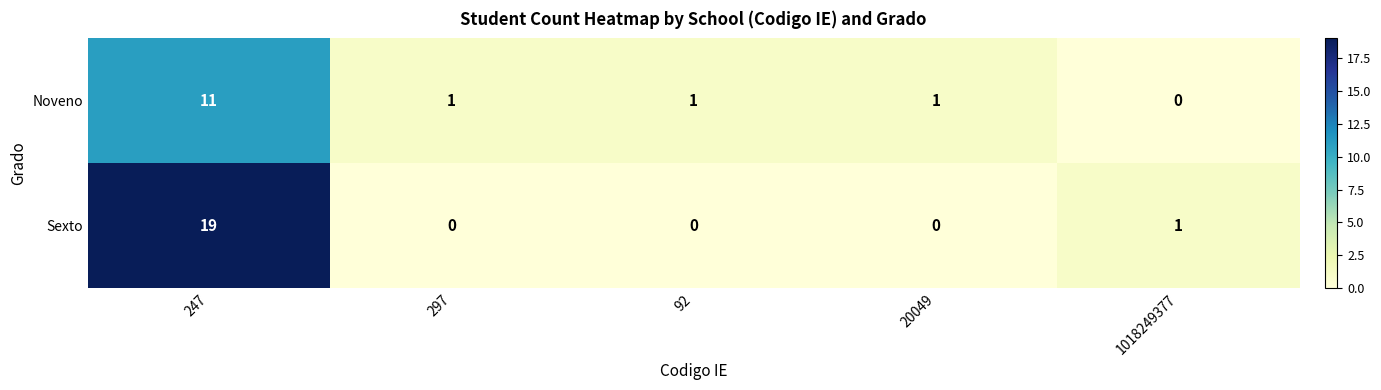

Is it true that Noveno equals 0 at 297?

False